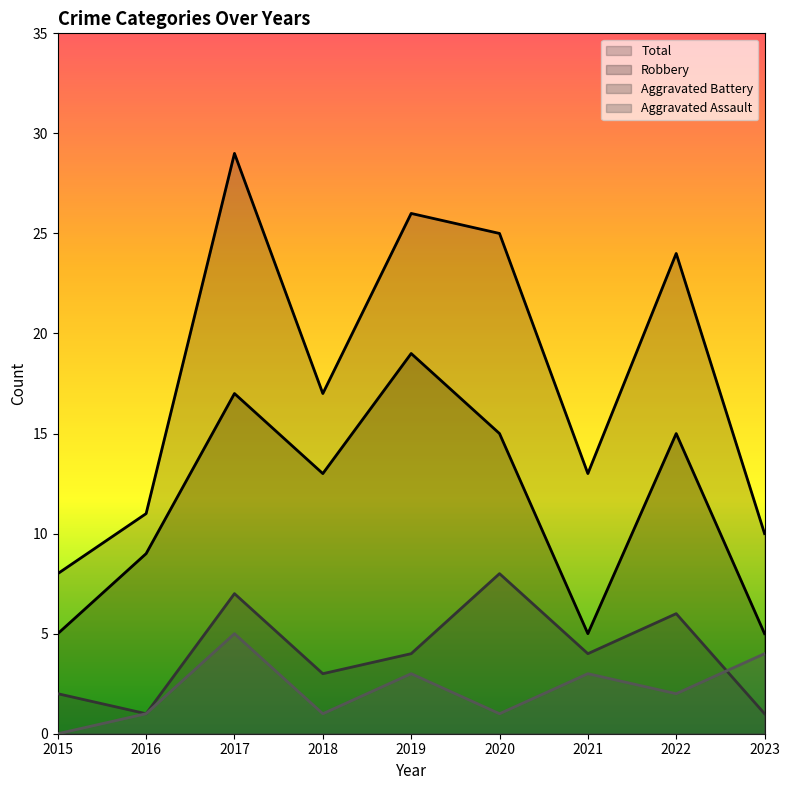

How many values in Aggravated Assault are above zero?

8